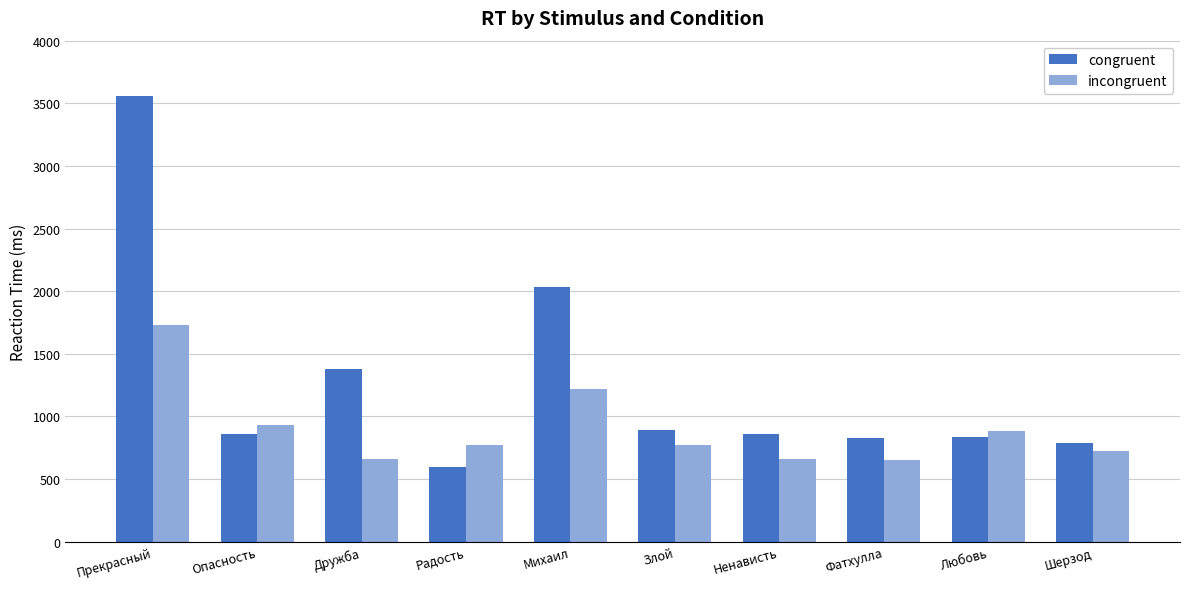

What is the greatest value displayed?

3558